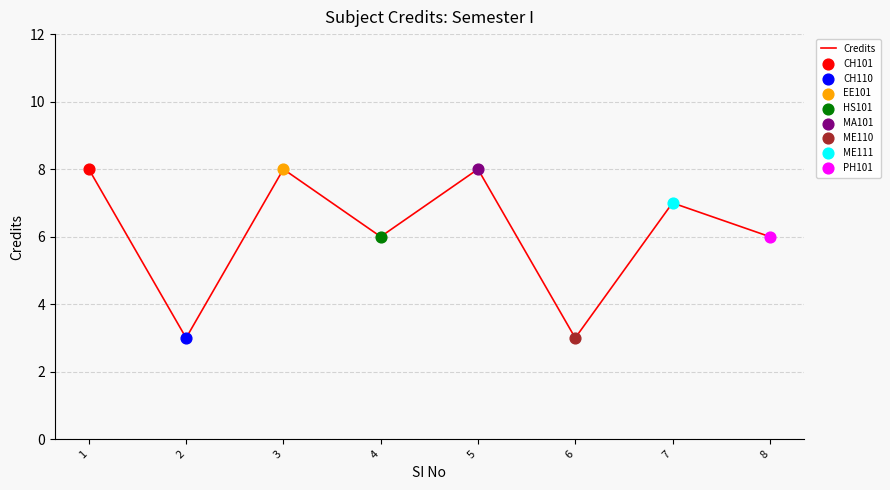

What is the change in value from 2 to 5?

+5